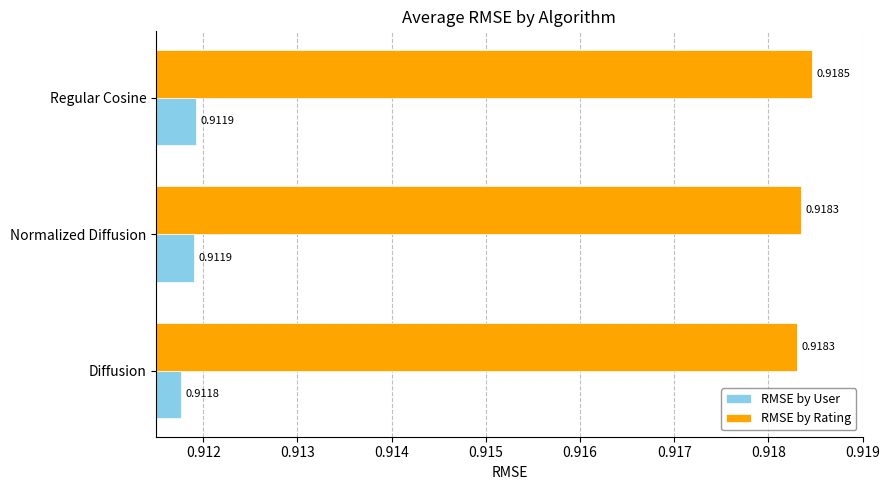

What is the sum of all RMSE by User values?

2.7